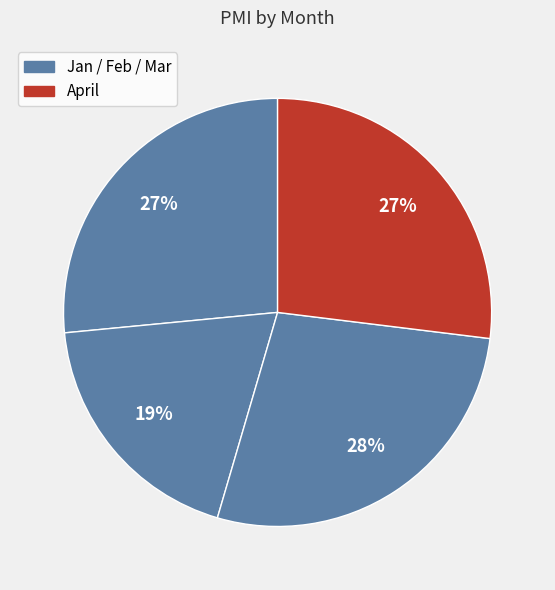

How many segments does this pie chart have?

4